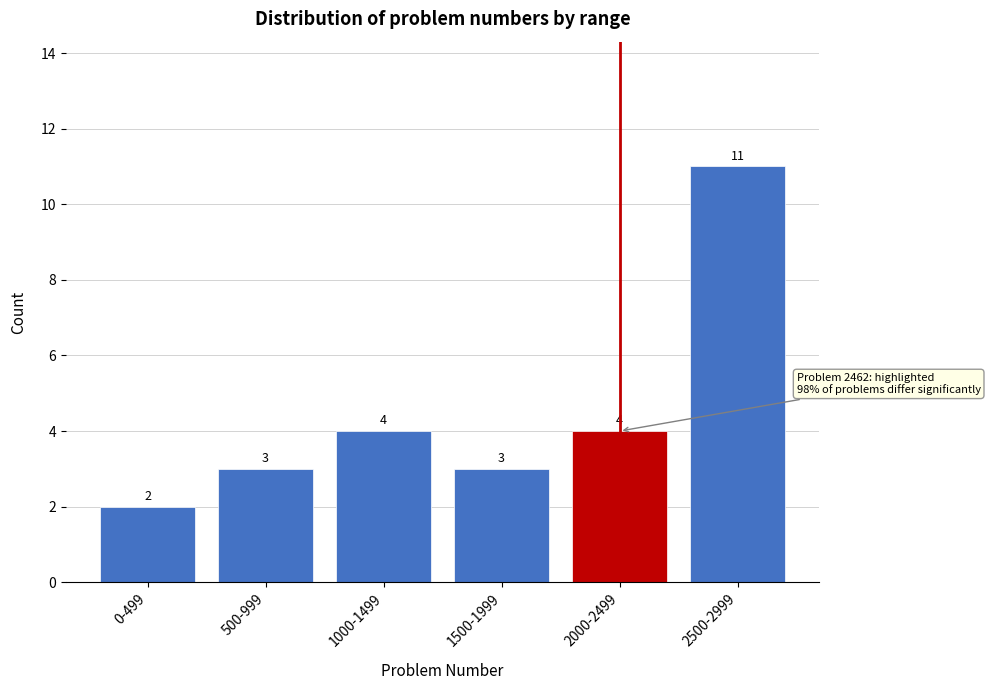

Reading left to right, extract all data points from this chart.

2	3	4	3	4	11